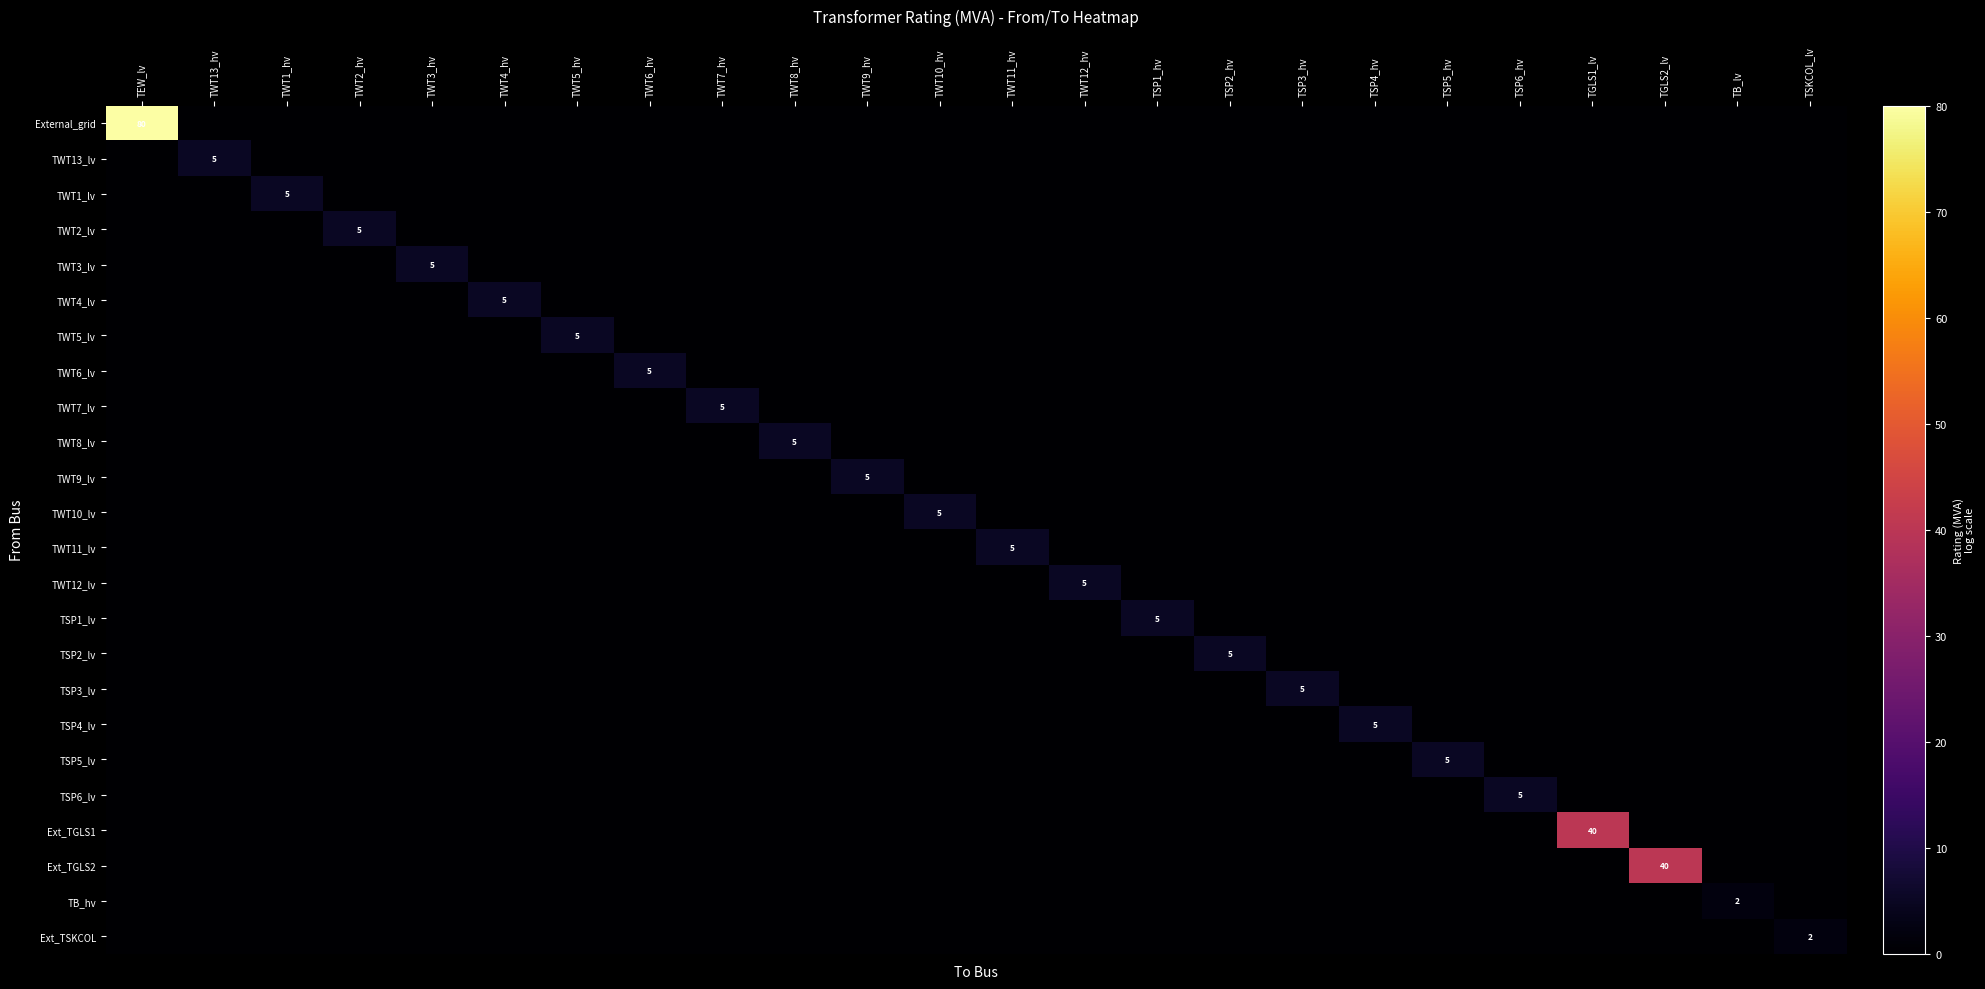

The TSP5_lv series shows 2 at TGLS2_lv. True or false?

False